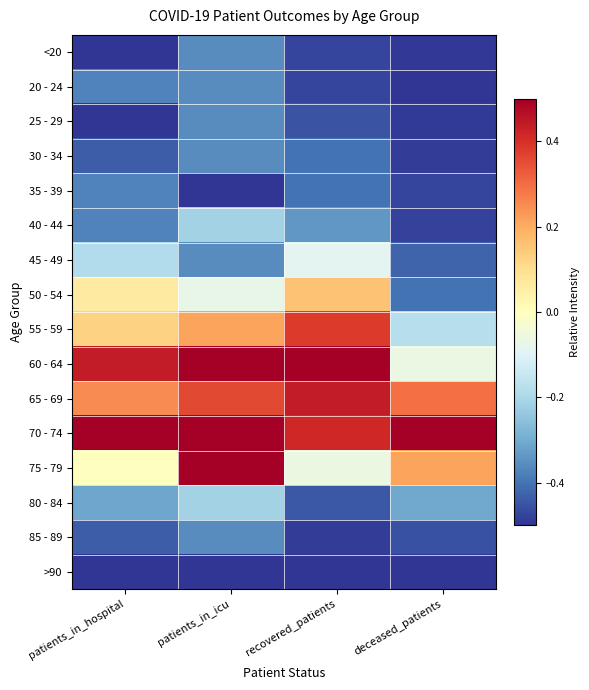

Between deceased_patients and patients_in_hospital, which is larger?

deceased_patients